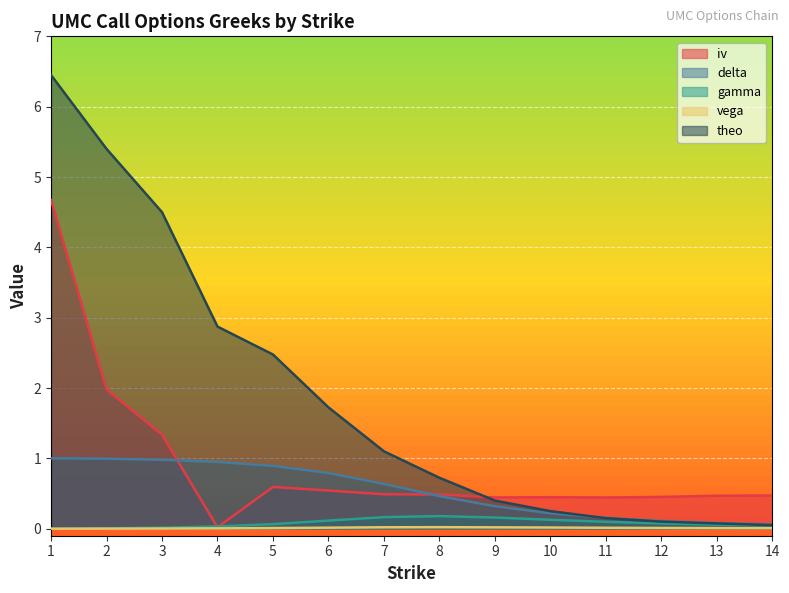

What is the average value of the delta series?

0.5